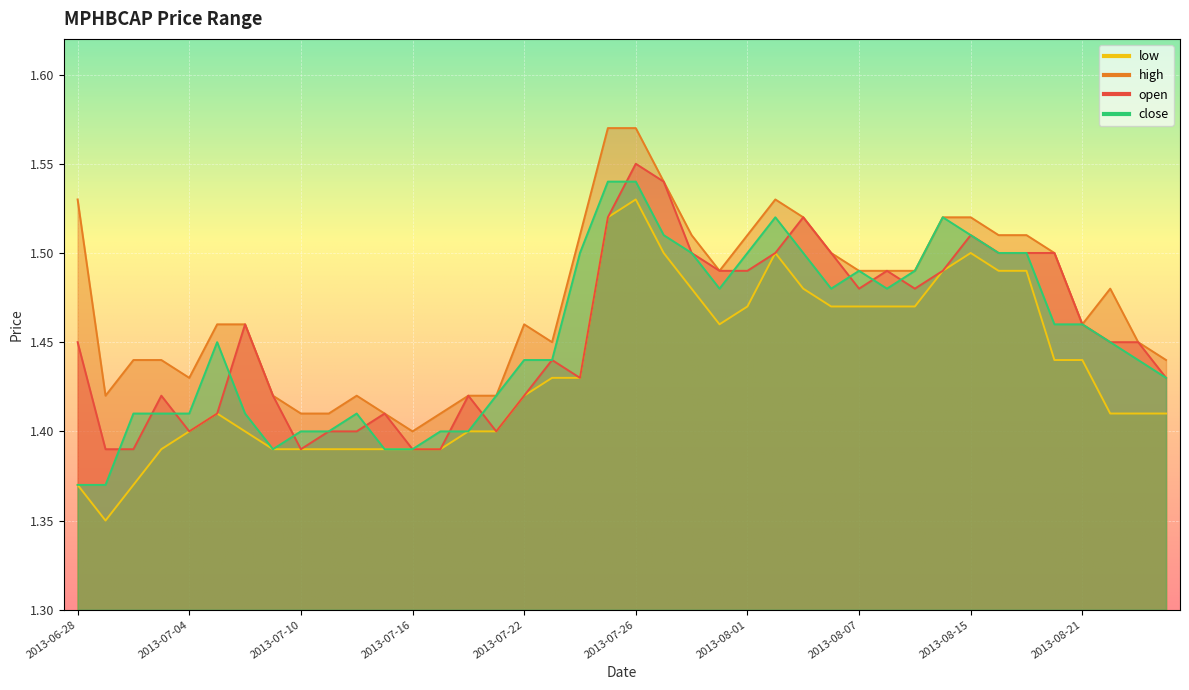

How many interior local peaks does the open series have?

9